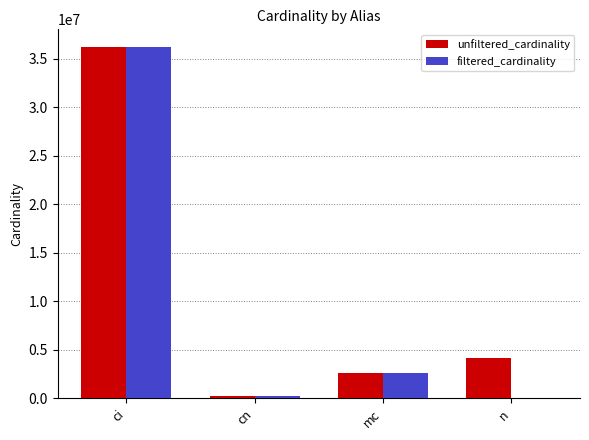

Which series has the largest total across all categories?

unfiltered_cardinality